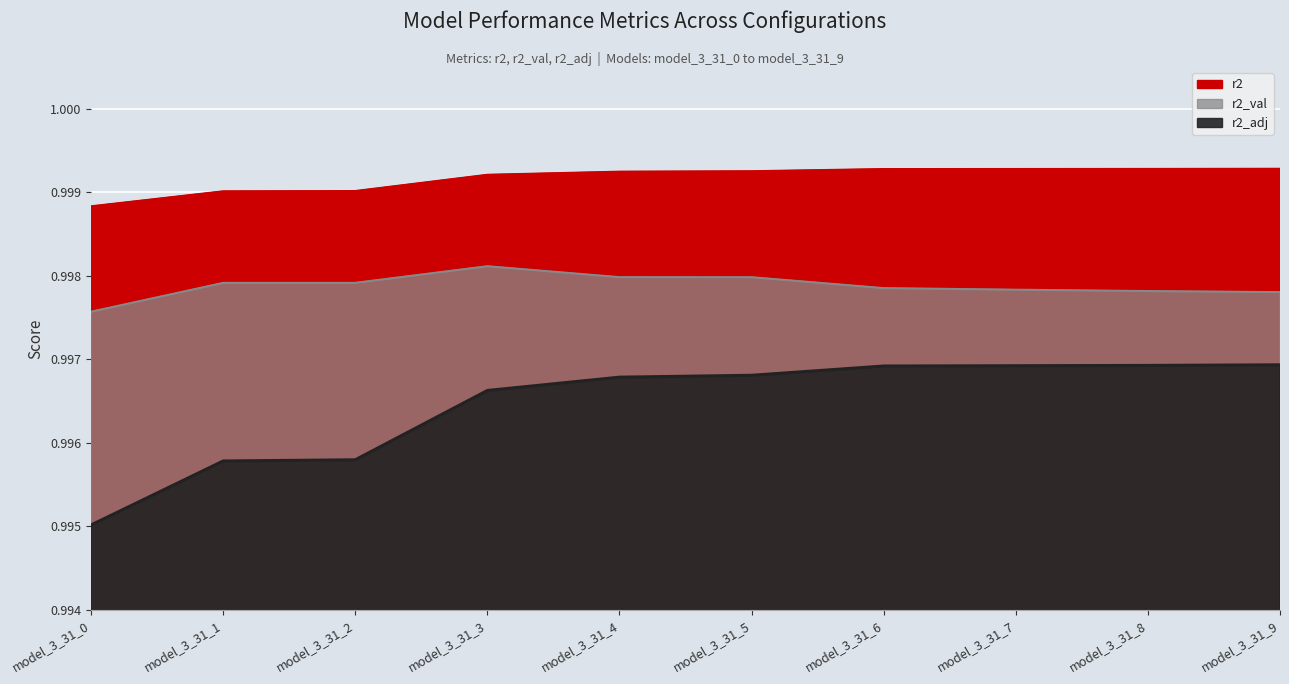

What is the value of the r2_val point at the 9th from the left?

1.0